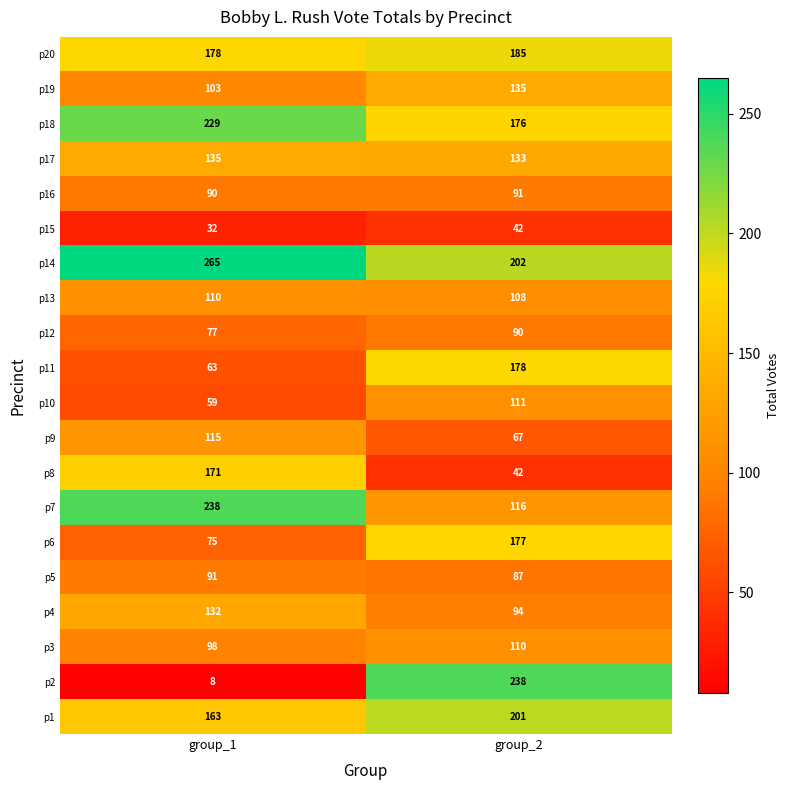

What is the total value across all series at group_1?

2432